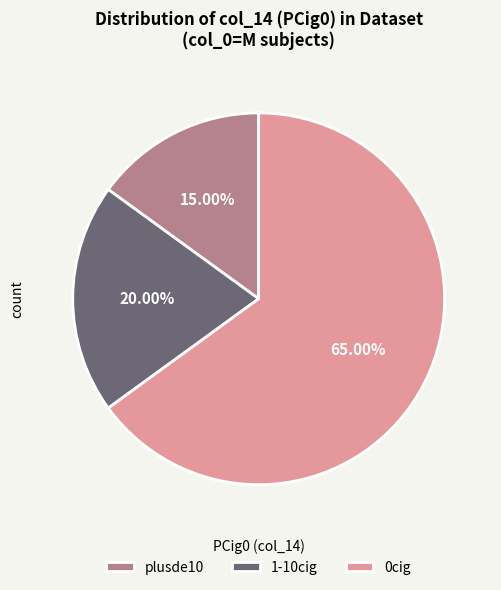

Do plusde10 and 0cig together represent more than half of the pie?

Yes